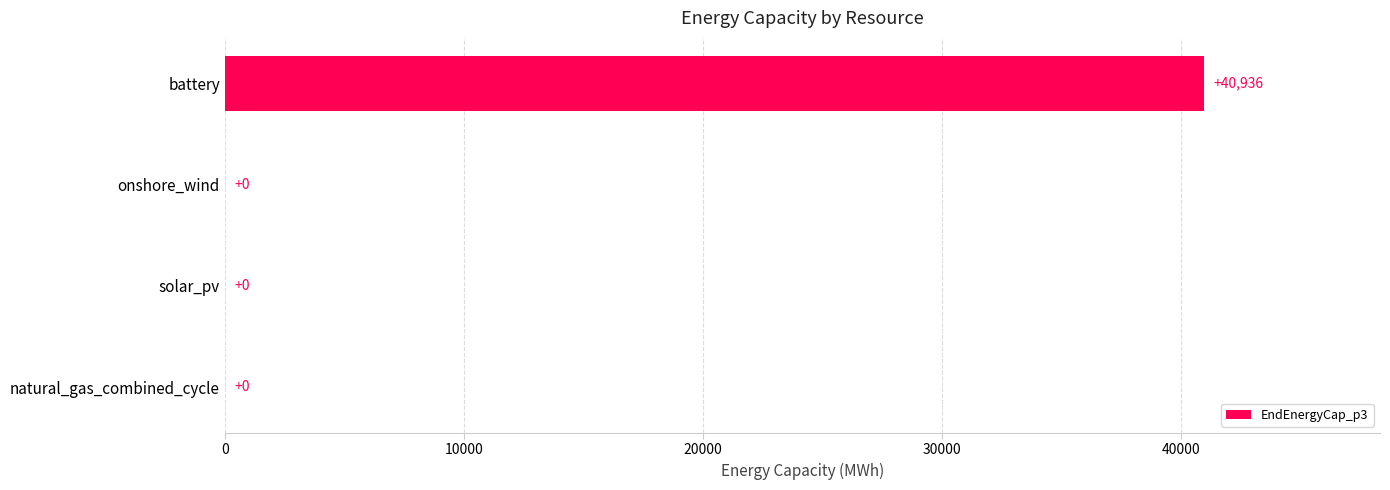

Which category has the highest value across all series?

battery